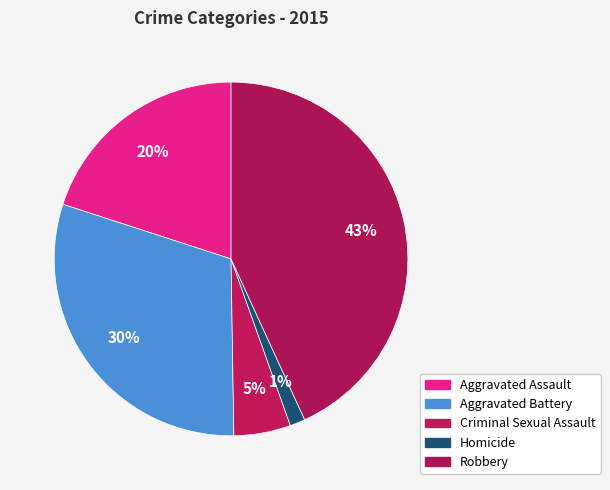

To the nearest percent, what portion does Aggravated Battery represent?

30%